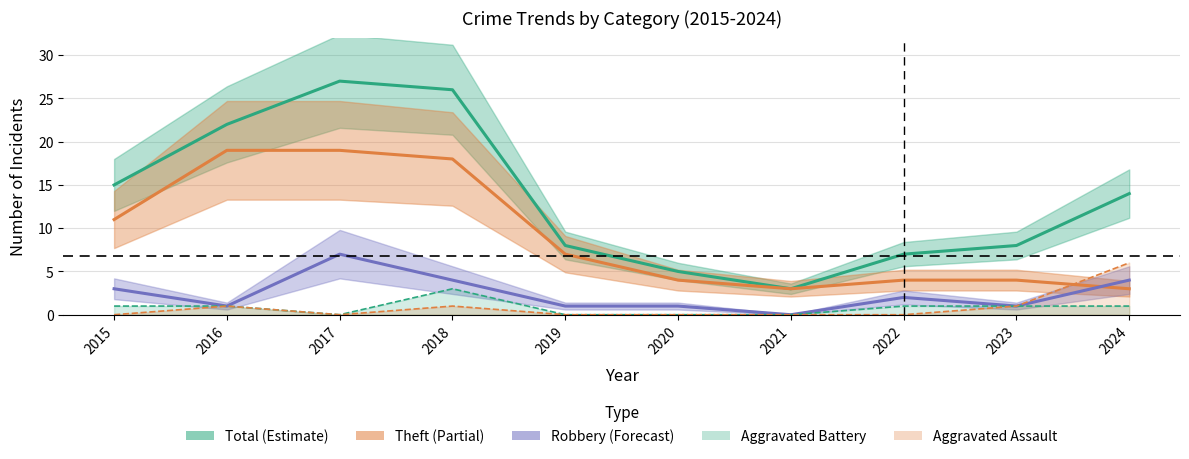

How many times do Aggravated Assault and Theft cross each other?

1